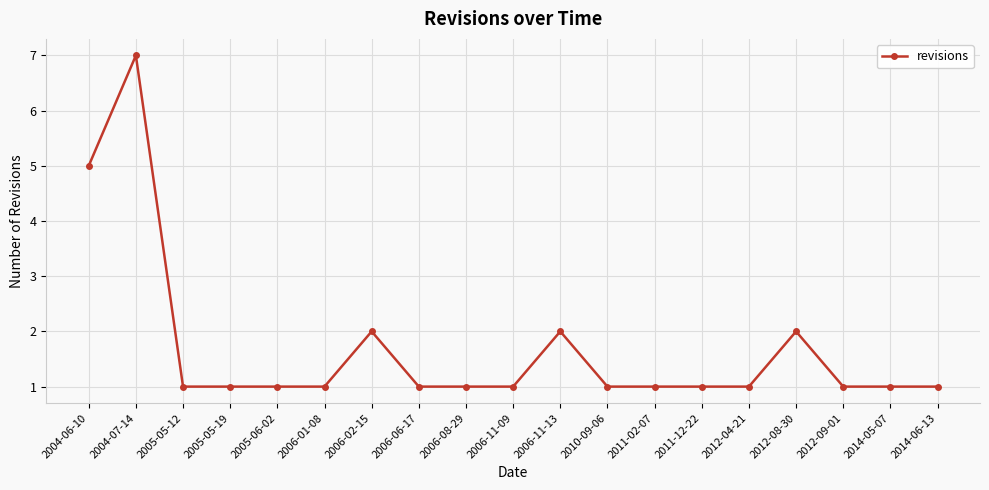

The chart shows a value of 1 at 2006-11-09. True or false?

True